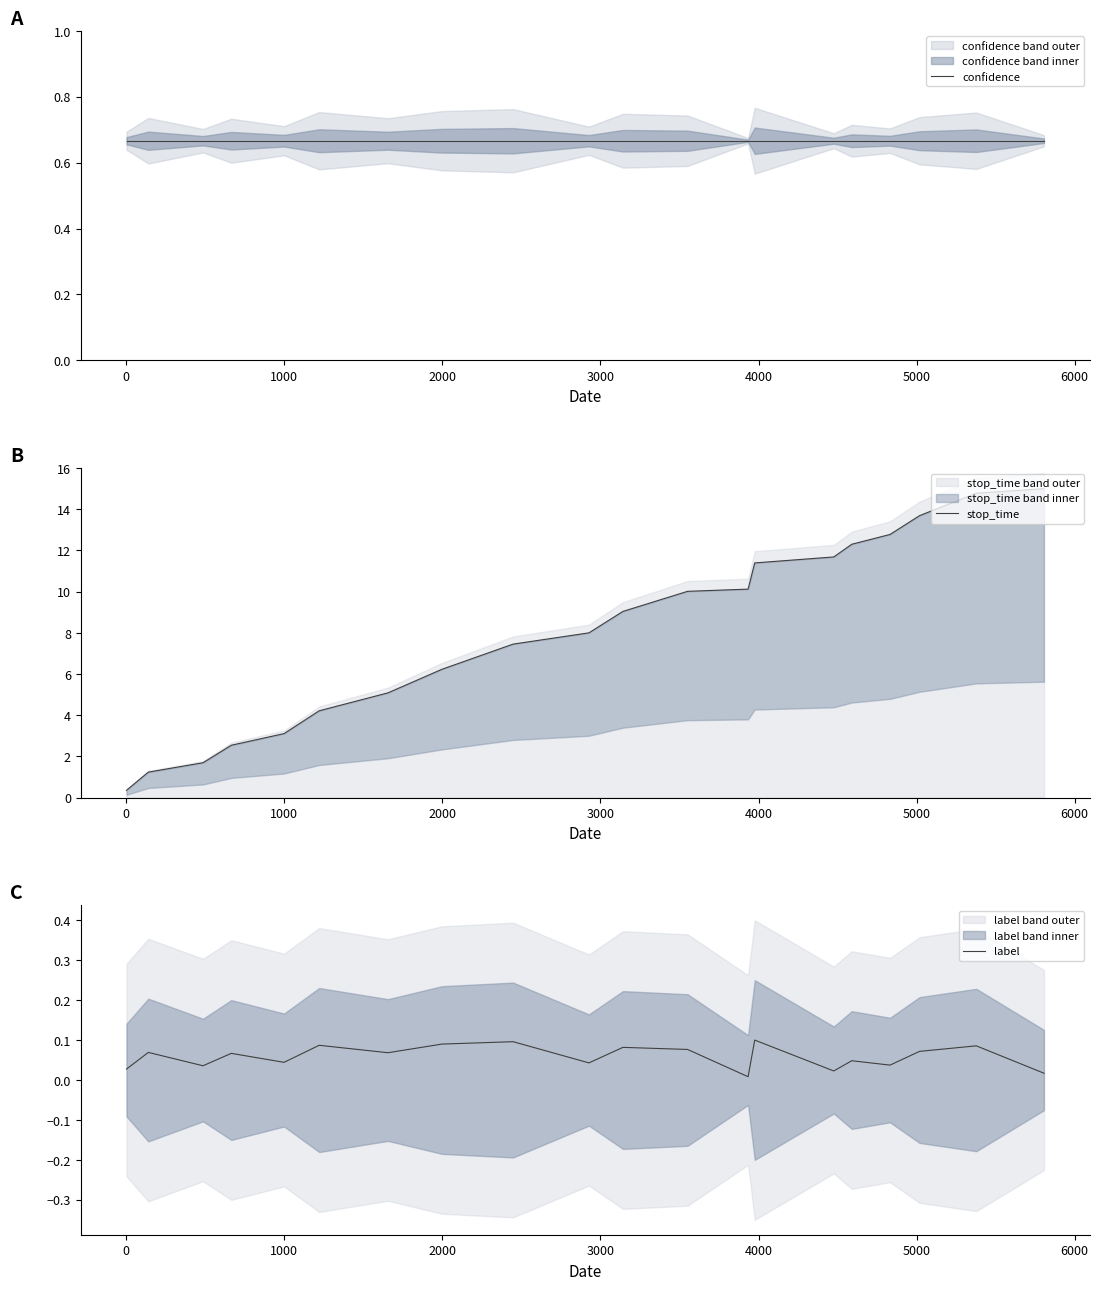

The value of stop_time at 2000 is 3.6. True or false?

False